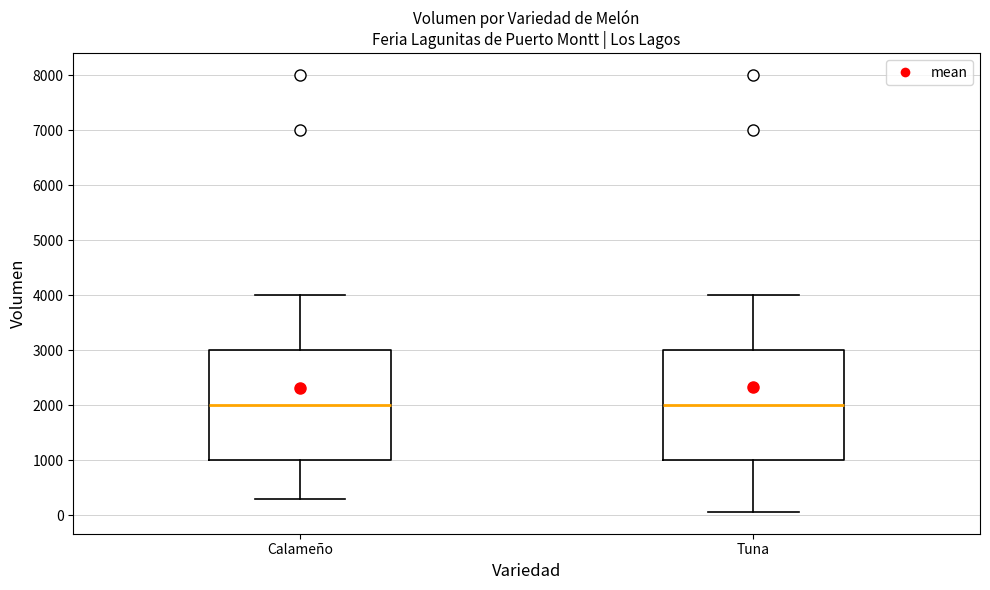

Reading left to right, read every box against the y-axis: the position of its median line, the range the box covers, and the ends of its whiskers. The values are not printed on the chart, so give them approximately, as read against the axis.

Calameño: median 2000, box 1000 to 3000, whiskers 300 to 4000
Tuna: median 2000, box 1000 to 3000, whiskers 100 to 4000